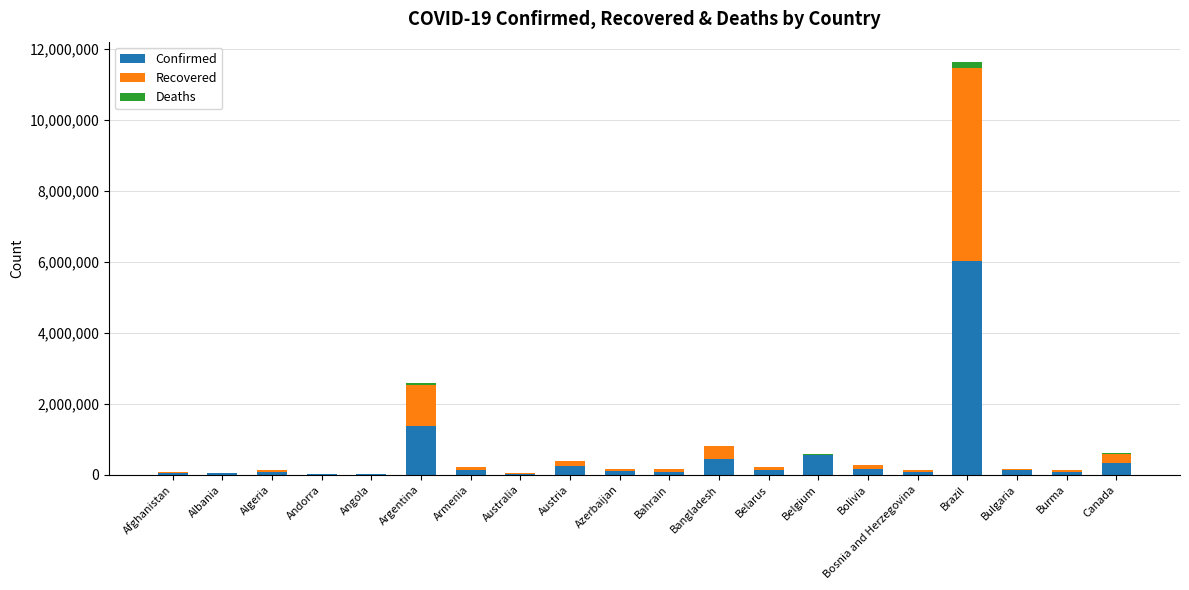

At which label does Confirmed reach its peak?

Brazil